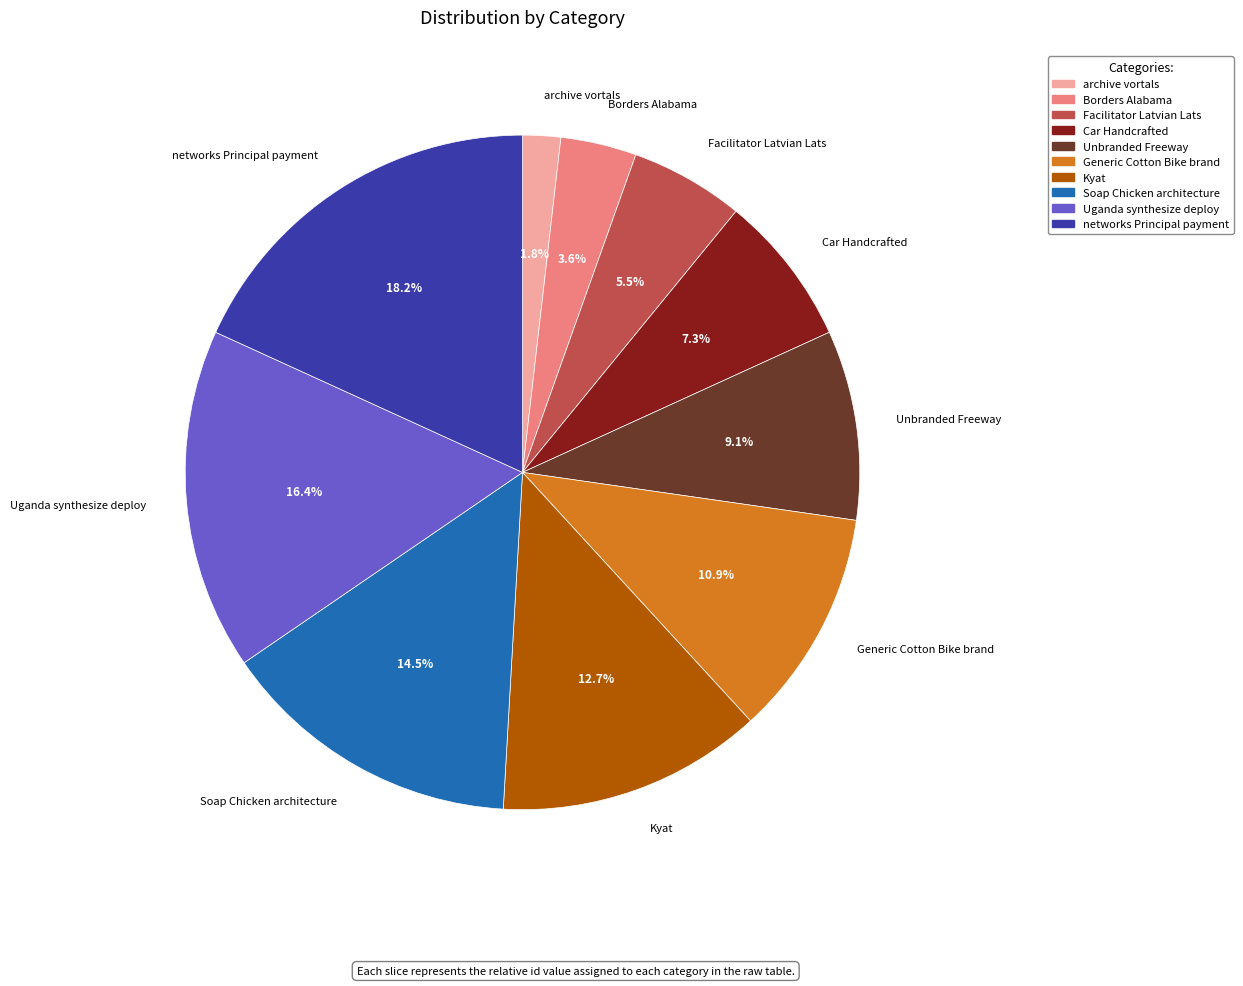

Is the sum of Car Handcrafted and Uganda synthesize deploy greater than half?

No